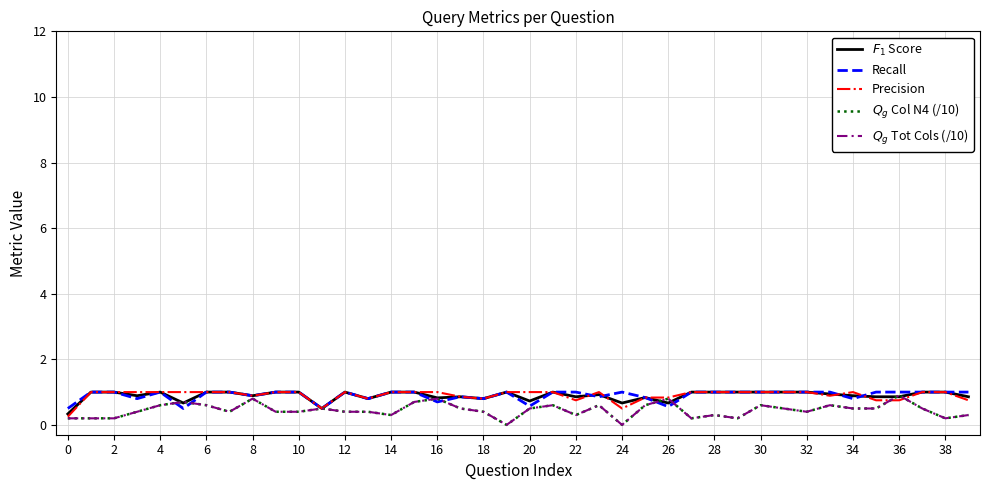

Is this an area chart (filled region under the line)?

No